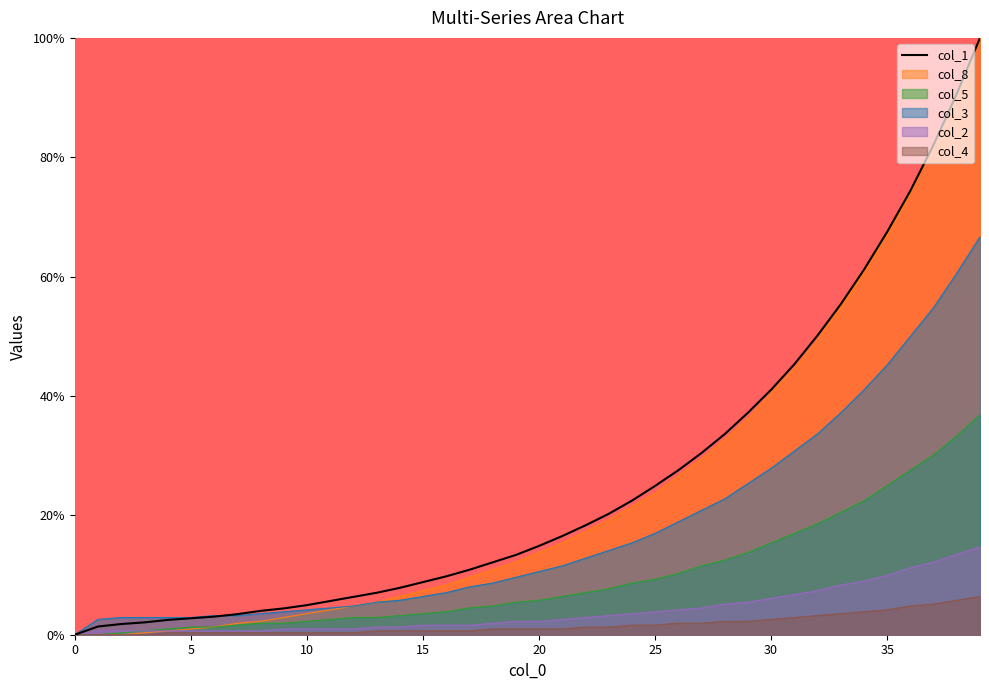

What are all the series names shown in the legend?

col_1, col_8, col_5, col_3, col_2, col_4